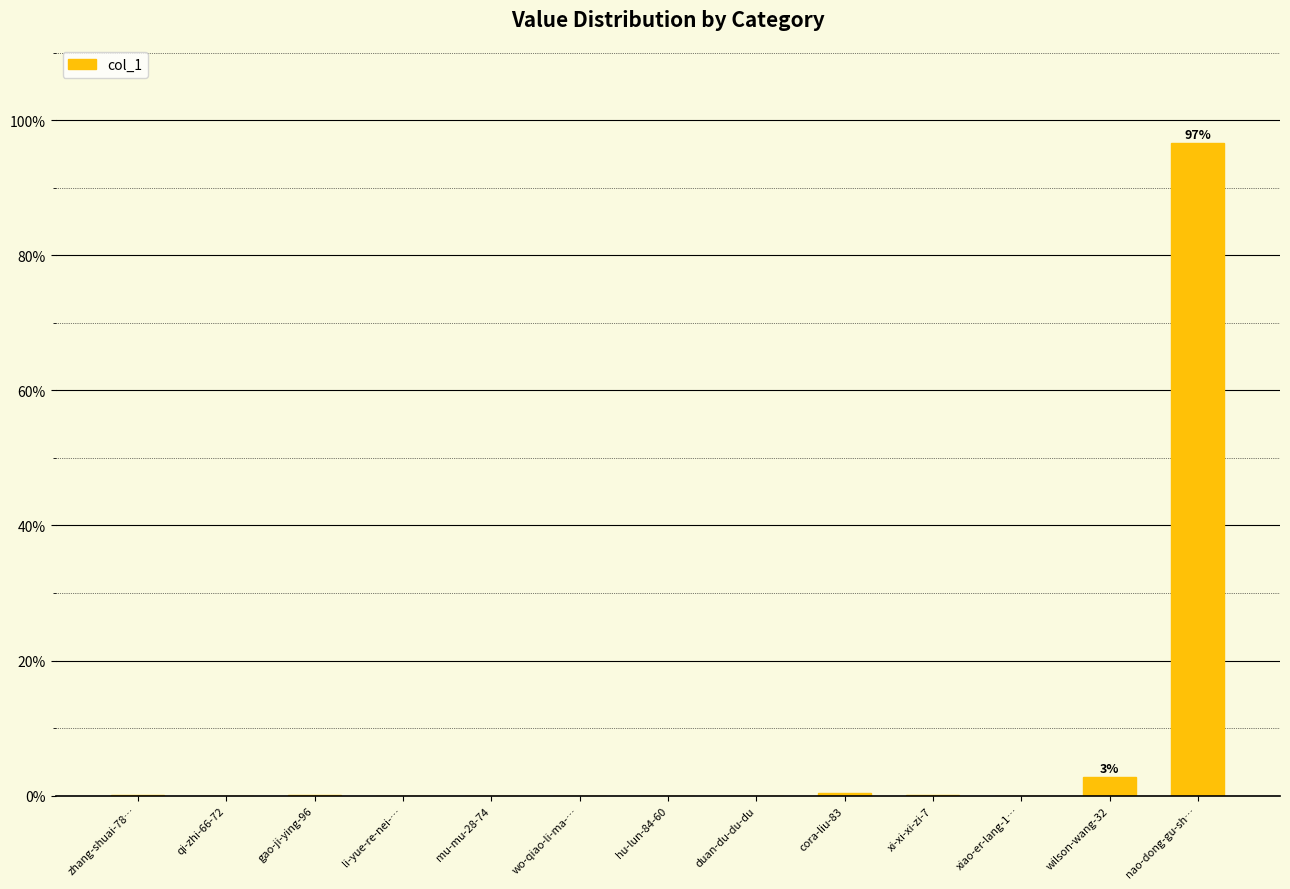

At which category does the chart reach its peak across all series?

nao-dong-gu-sh…